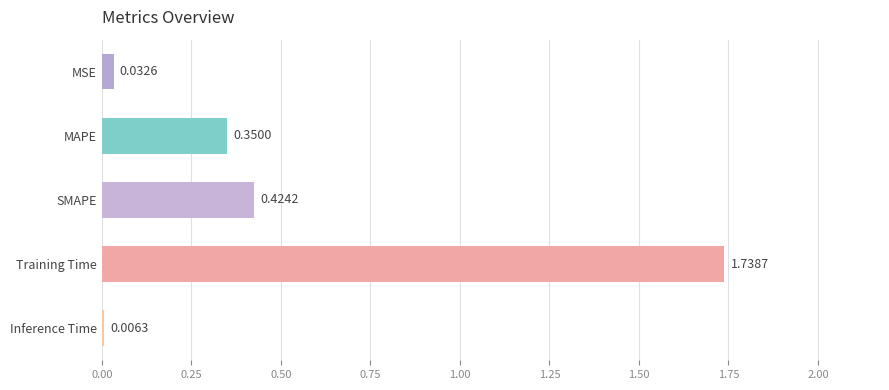

What is the sum of the values at Training Time and MAPE?

2.1